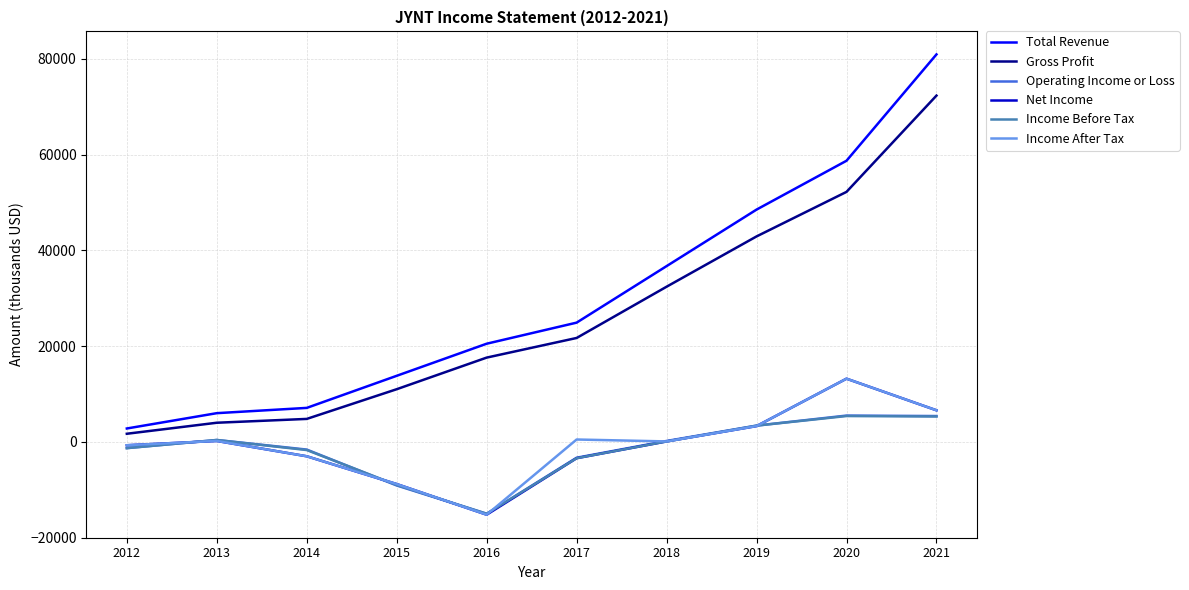

What is the minimum value shown in the chart?

-15200